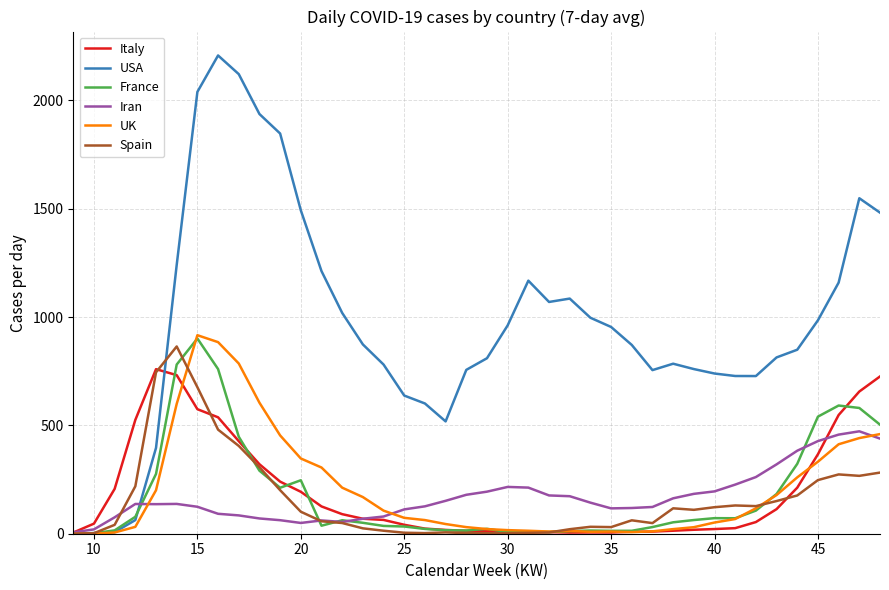

Which series has the widest spread of values?

USA